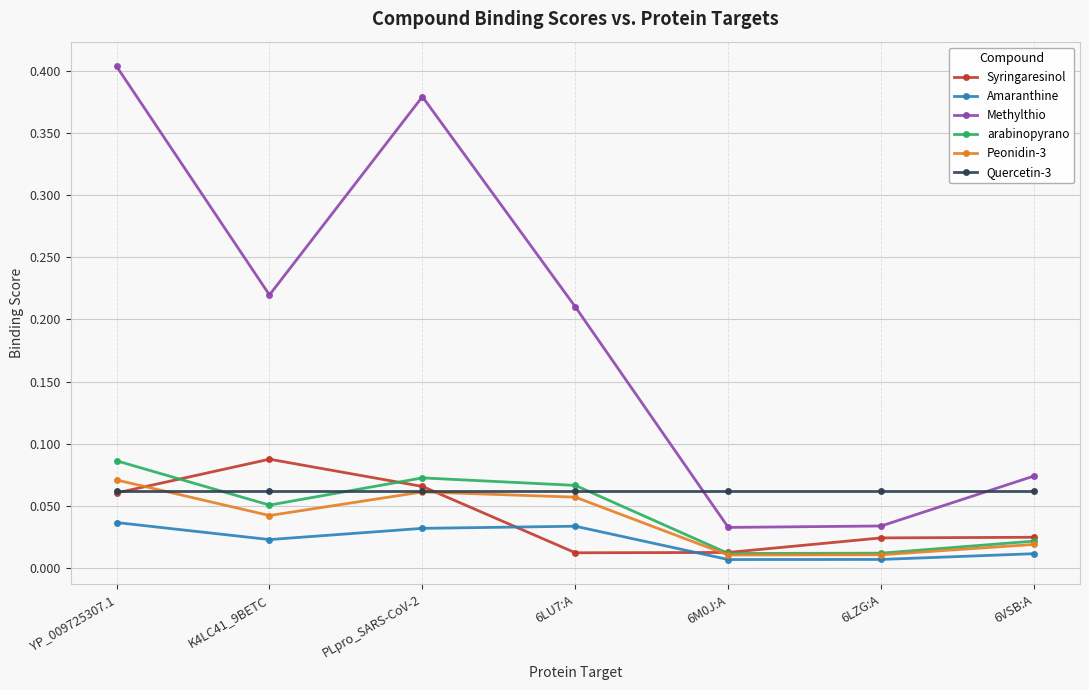

At how many categories does at least one series exceed 0?

7